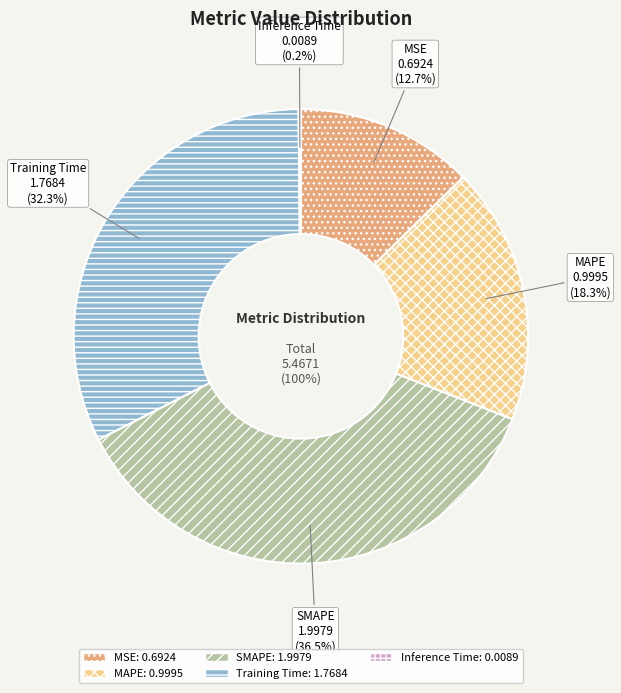

Which slice is the smallest?

Inference Time